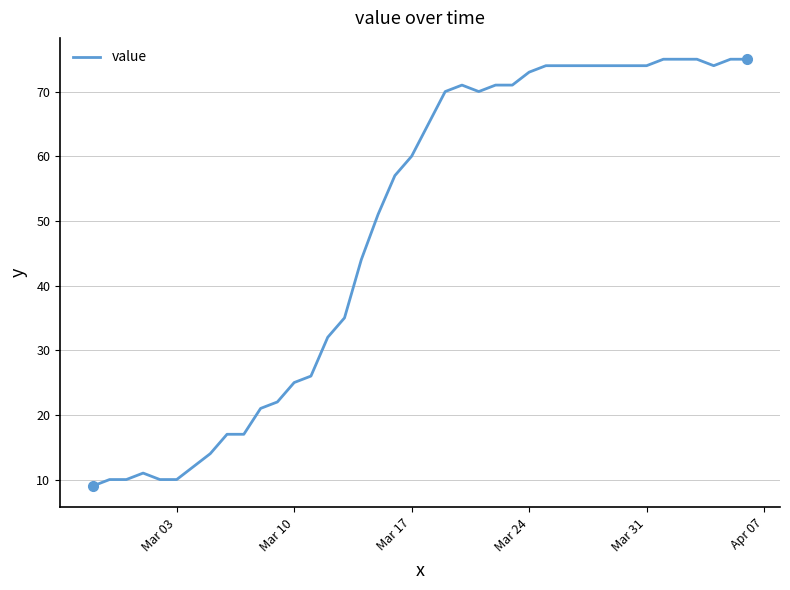

What is the smallest value displayed?

9